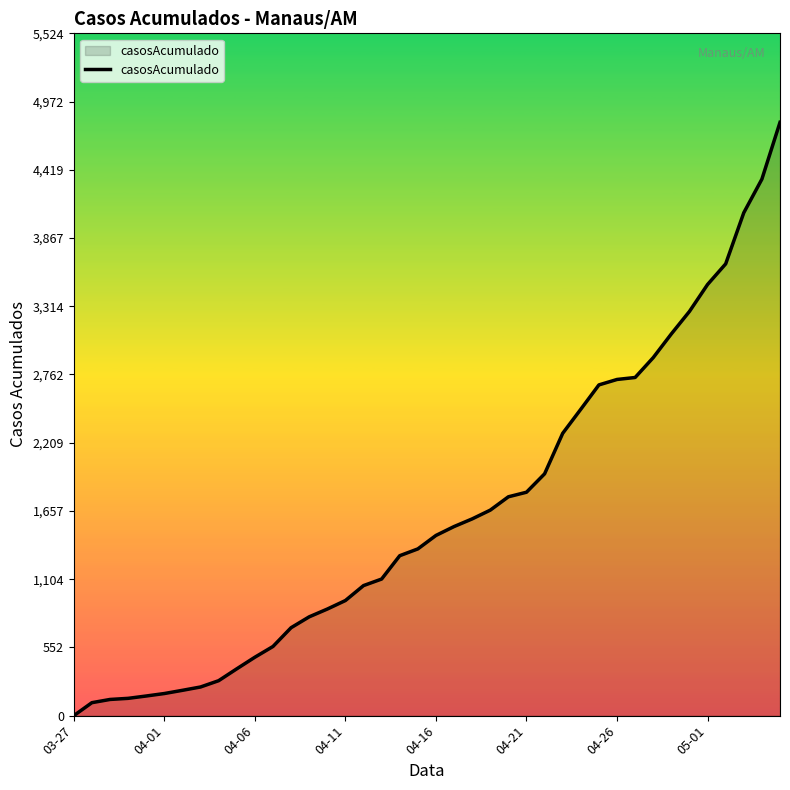

What is the difference between the second highest and second lowest values?

4239